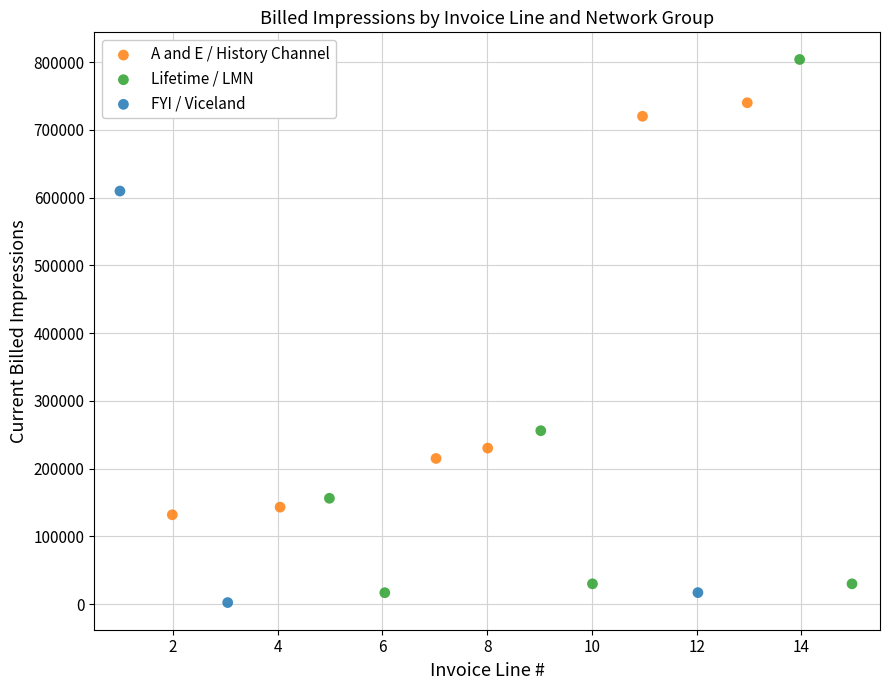

Which series contains the highest Y value?

Lifetime / LMN